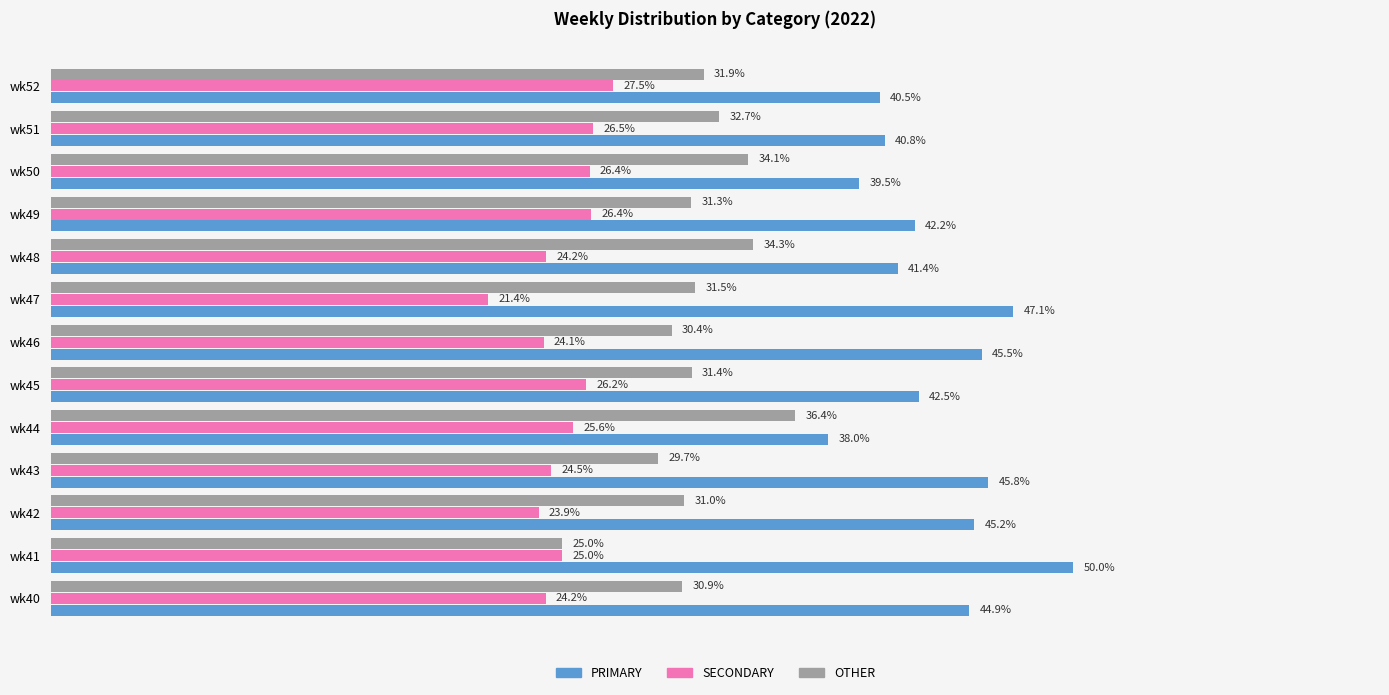

Rank the series by their average value, from highest to lowest.

PRIMARY, OTHER, SECONDARY